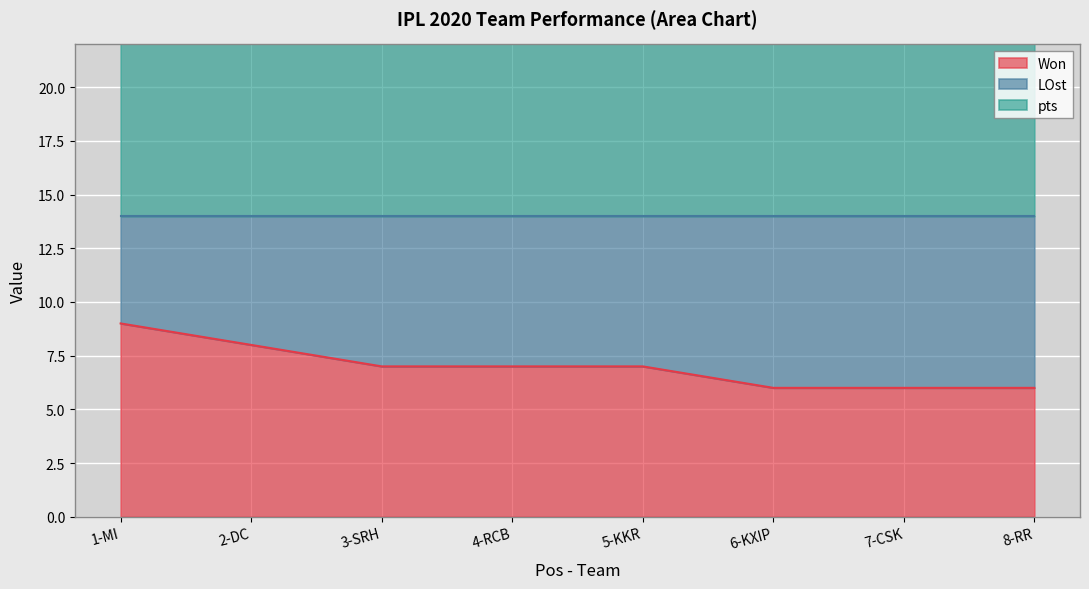

The Won series shows 9 at 1-MI. True or false?

True